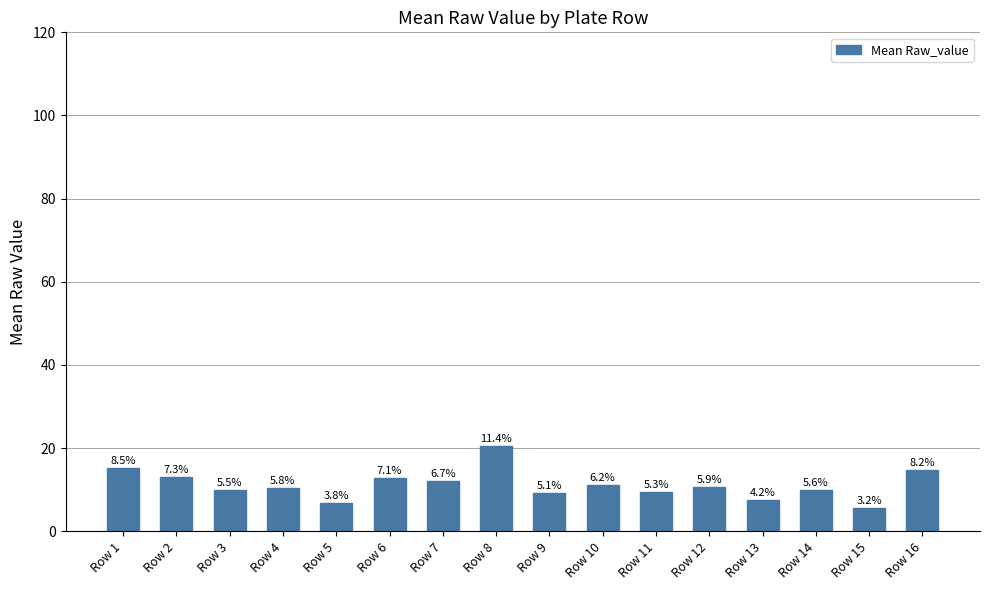

How many bars are there in total?

16